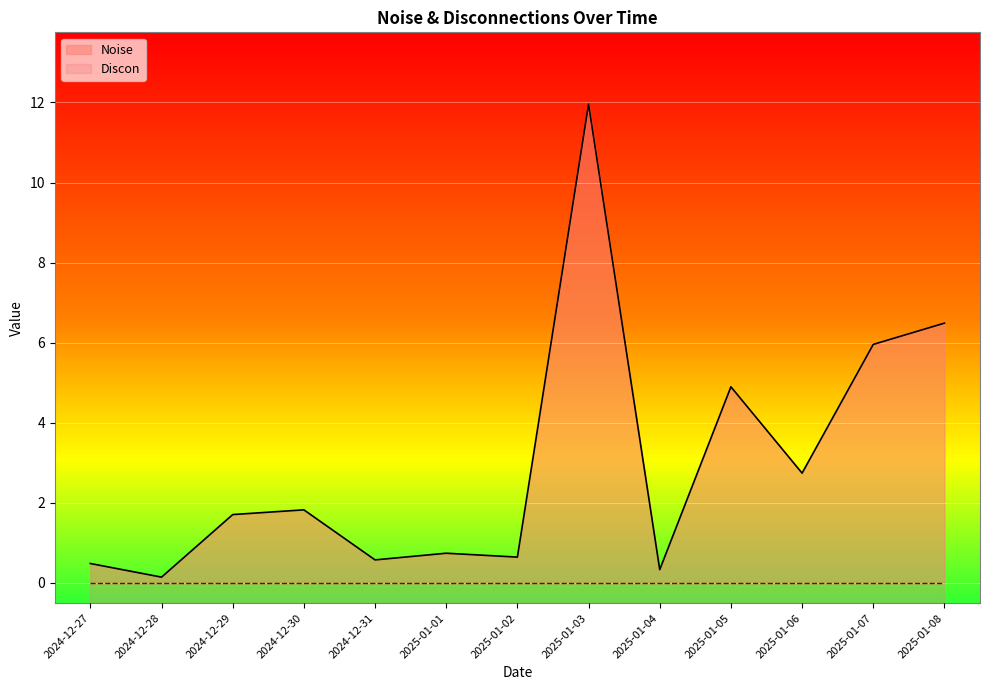

What is the label of the 3rd point from the right?

2025-01-06